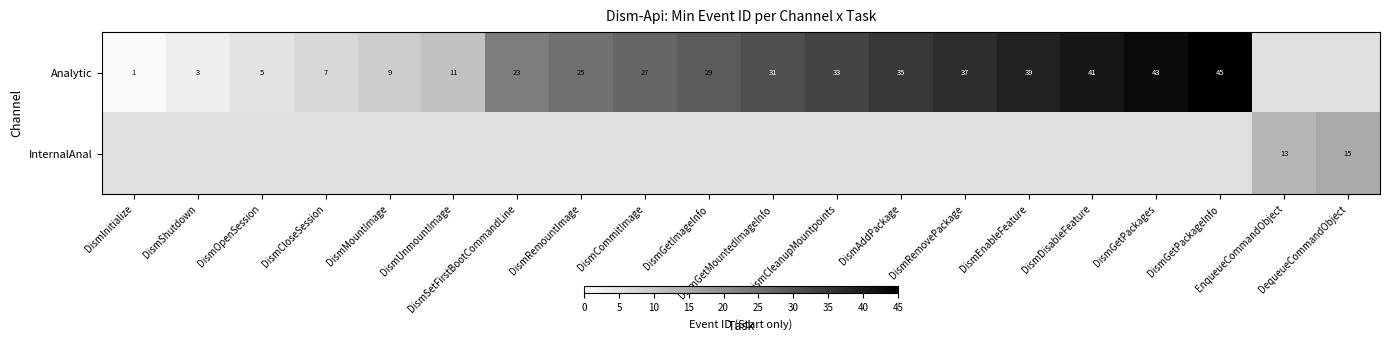

Between DismSetFirstBootCommandLine and DismCleanupMountpoints, which series saw the biggest shift?

Analytic